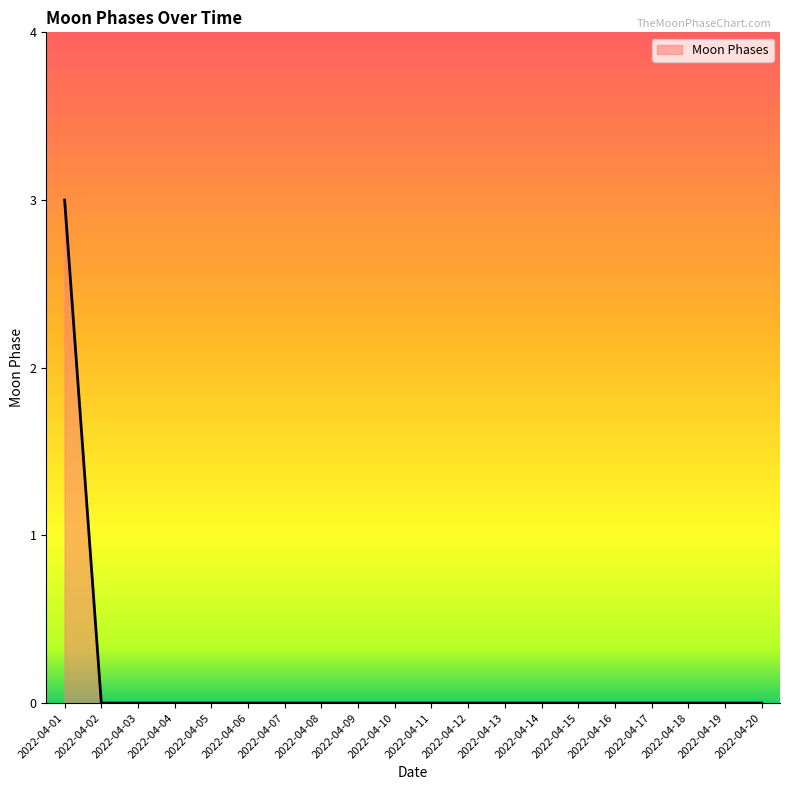

Count the number of categories in the chart.

20